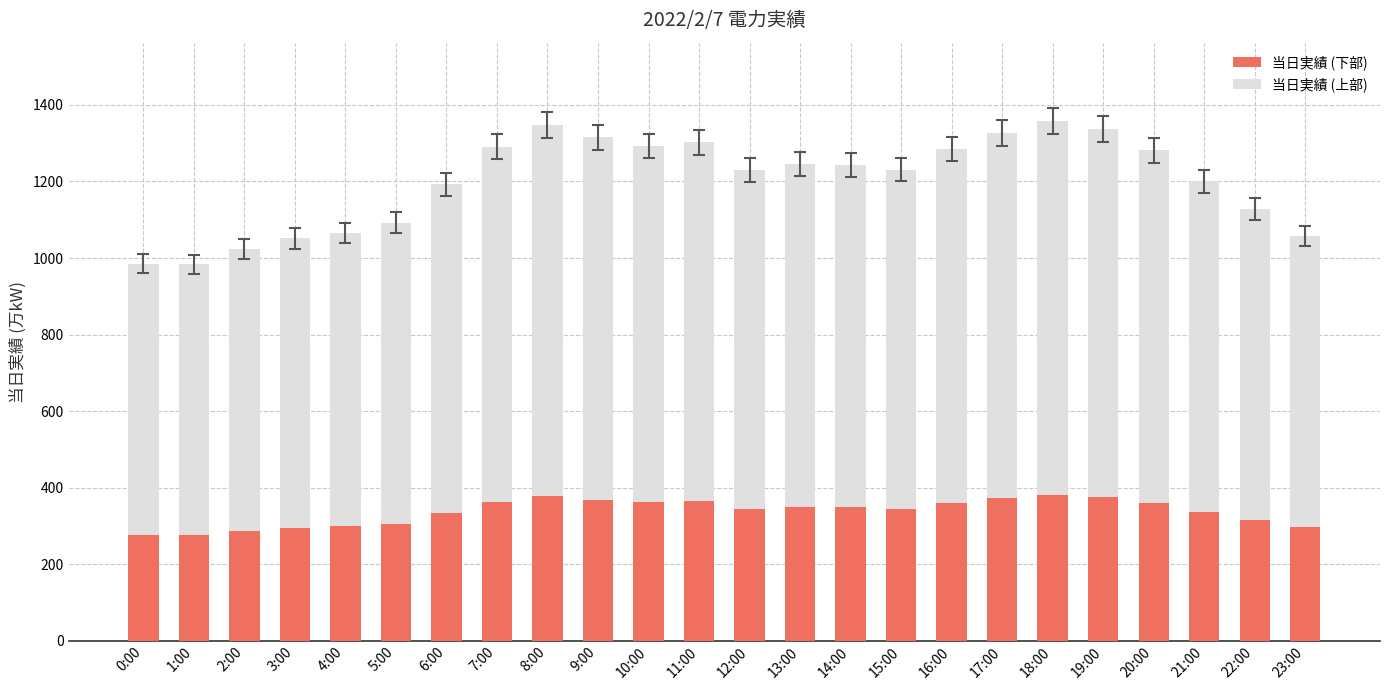

What is the difference between the second highest and second lowest values in the 当日実績 (下部) series?

101.6